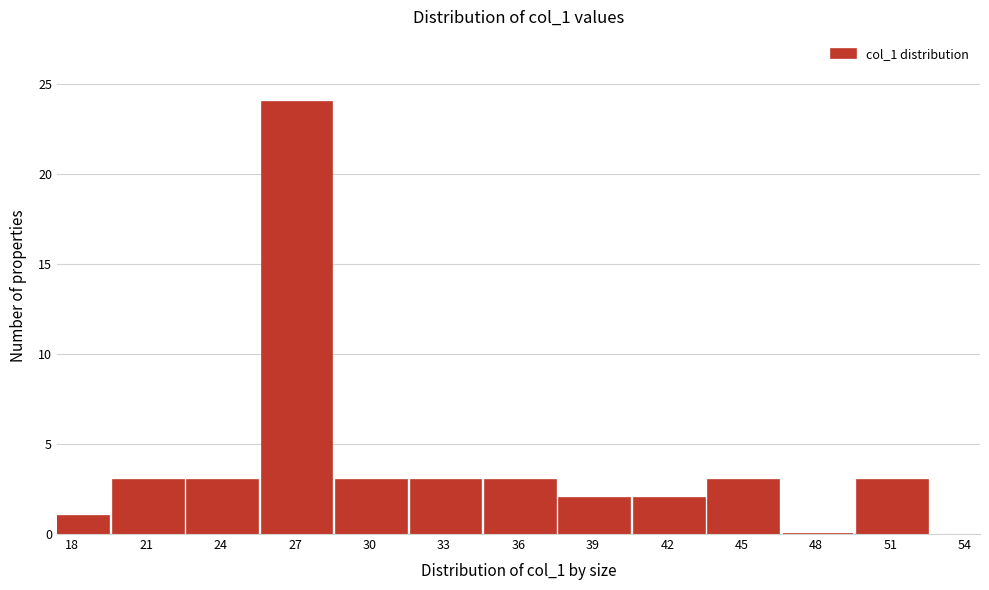

Reading left to right, extract all data points from this chart.

18=1	21=3	24=3	27=24	30=3	33=3	36=3	39=2	42=2	45=3	48=0	51=3